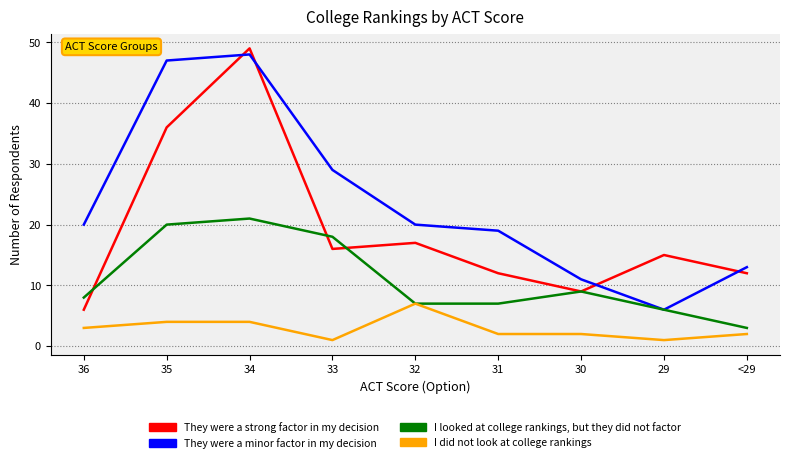

Reading left to right, extract all data points from this chart.

They were a strong factor in my decision: 6	36	49	16	17	12	9	15	12
They were a minor factor in my decision: 20	47	48	29	20	19	11	6	13
I looked at college rankings, but they did not factor: 8	20	21	18	7	7	9	6	3
I did not look at college rankings: 3	4	4	1	7	2	2	1	2